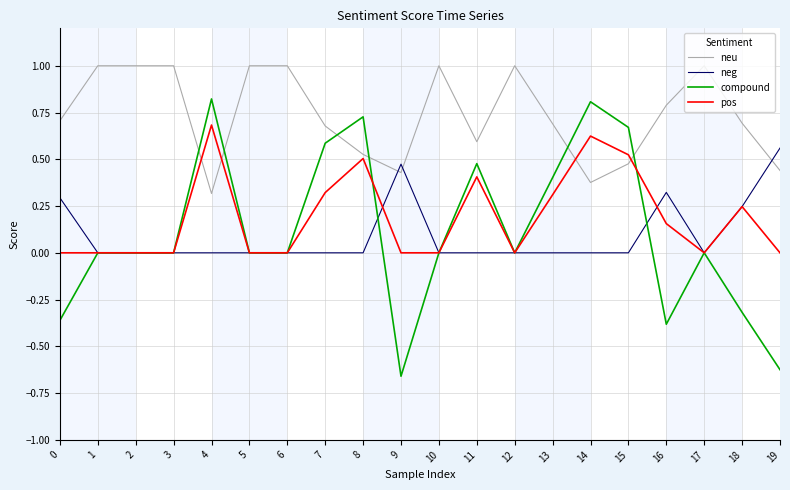

Between 3 and 8, which series saw the biggest shift?

compound